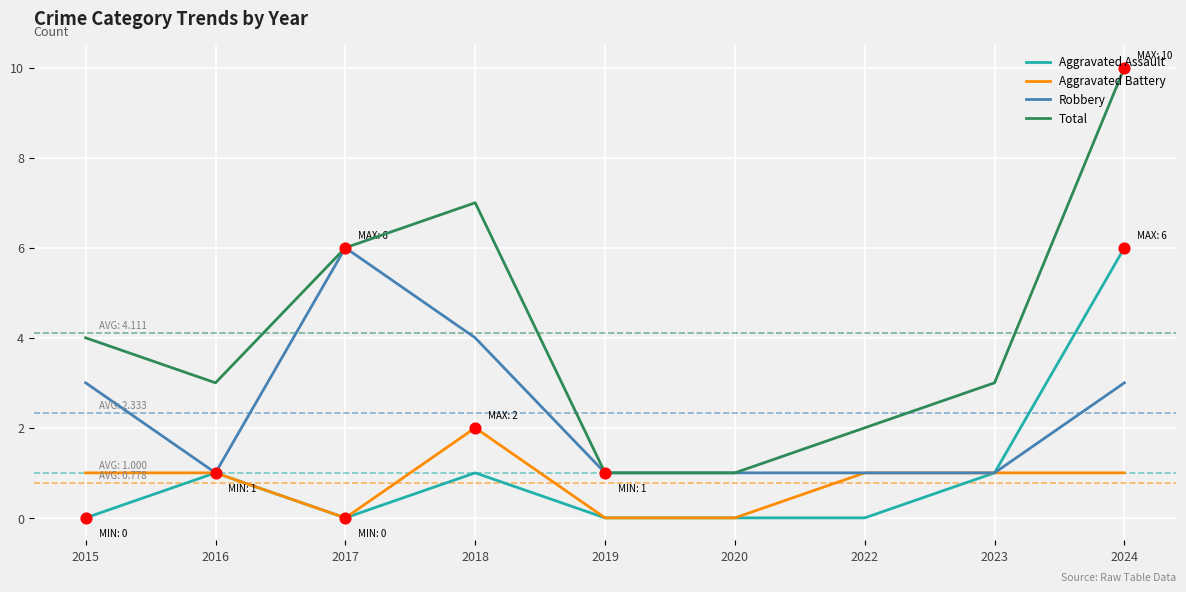

What is the total value across all series at 2022?

4